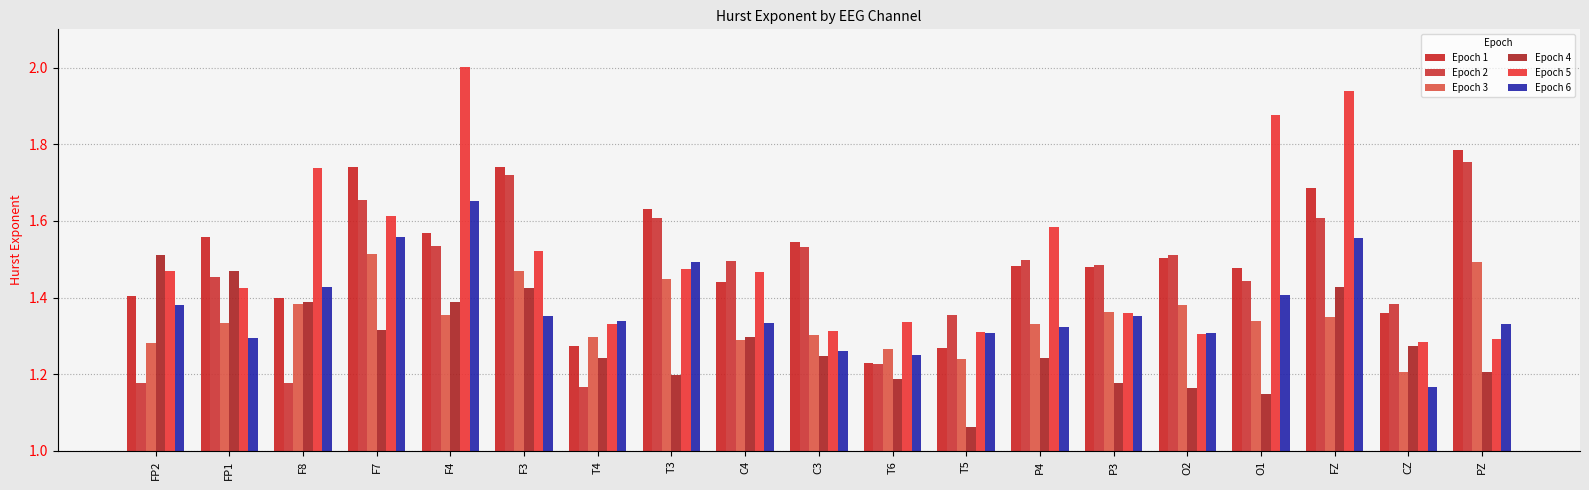

Which series has the widest spread of values?

Epoch 5